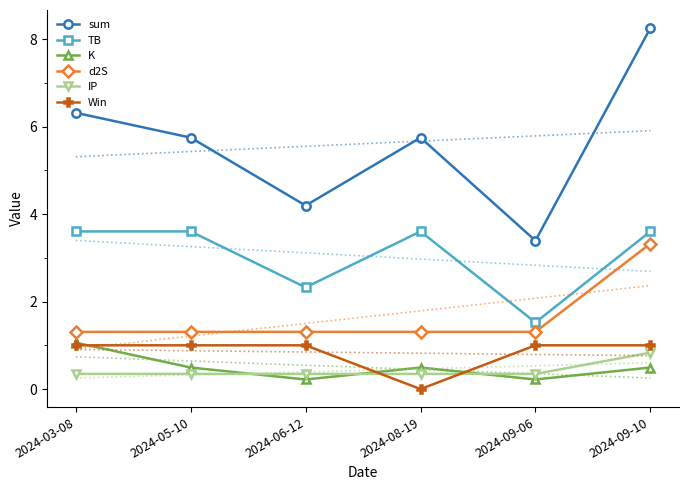

Which series has the widest spread of values?

sum